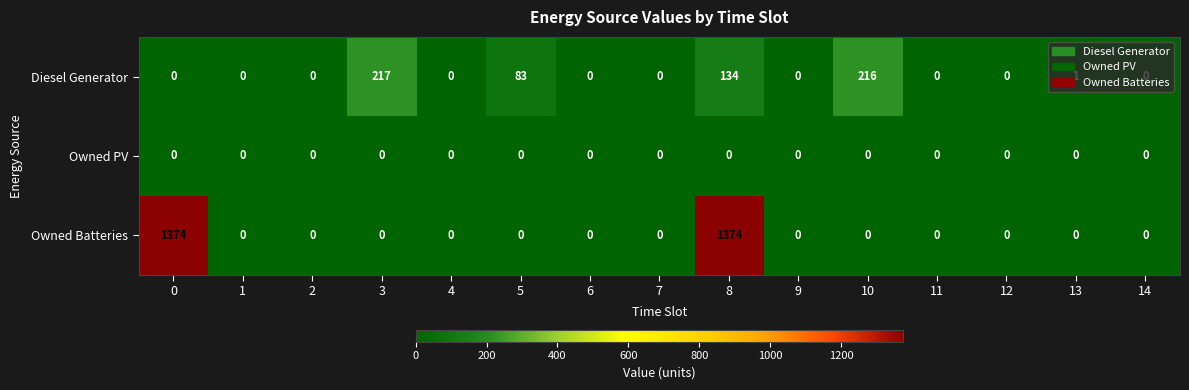

List the series in order of their peak value, highest first.

Owned Batteries, Diesel Generator, Owned PV